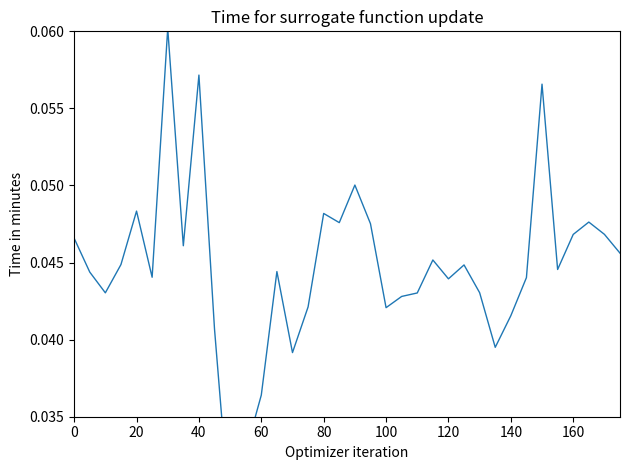

How many interior local peaks (higher than both neighbors) does the data have?

10